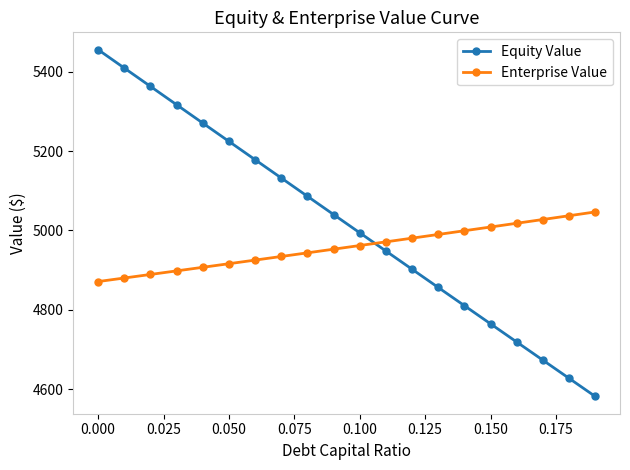

What is the sum of all Equity Value values?

100354.9